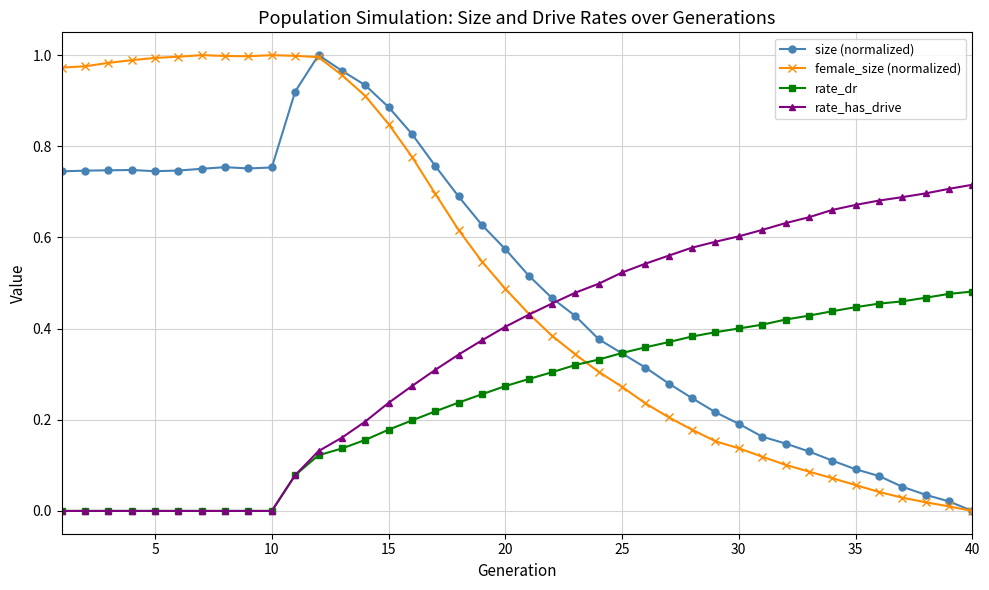

True or false: size (normalized) has more than 1 interior local peaks.

True